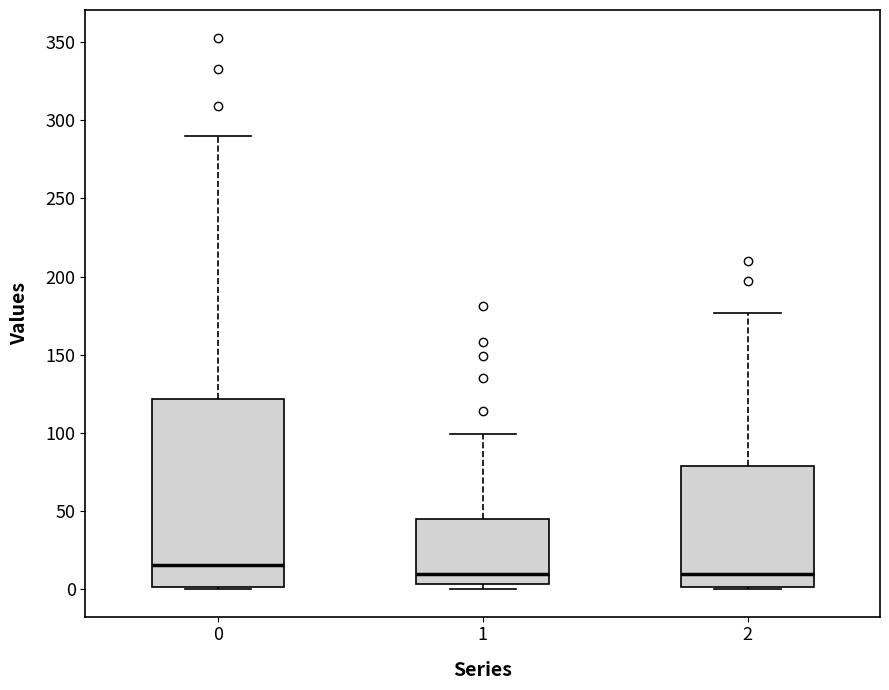

Which box is the tallest, from its lower edge to its upper edge?

0